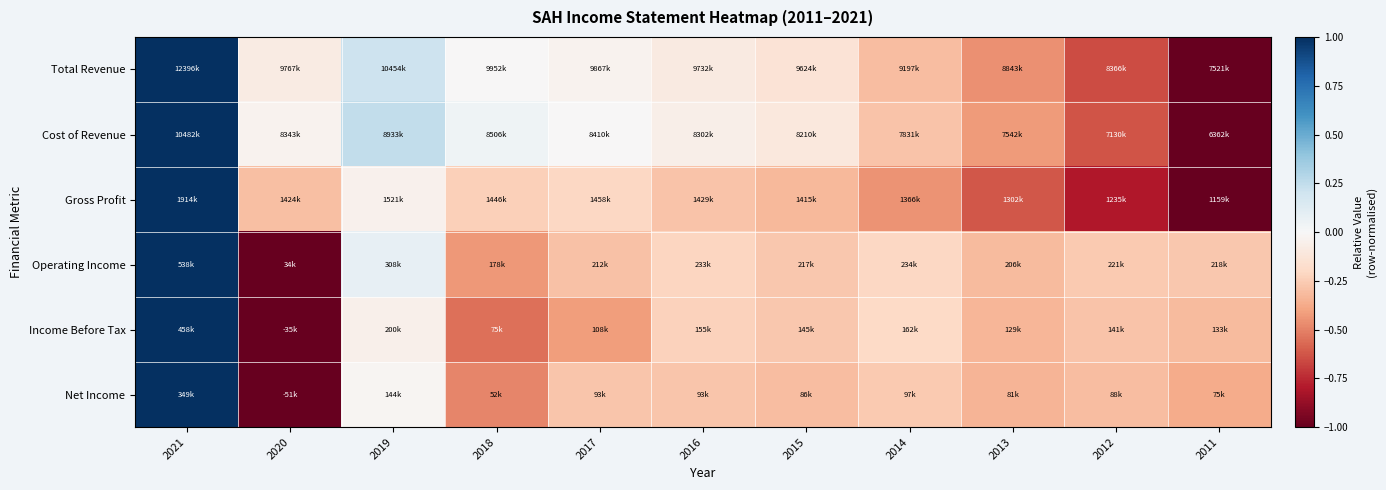

What is the total value across all series at 2012?

-2.9